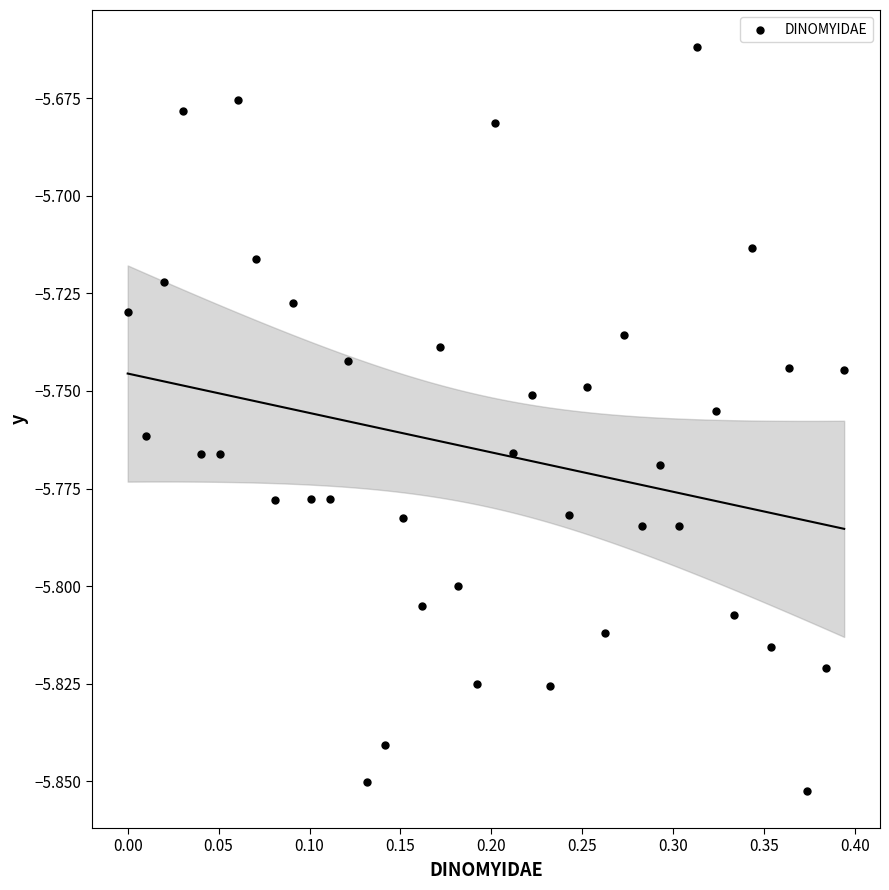

What is the range of X values (max minus min)?

0.4